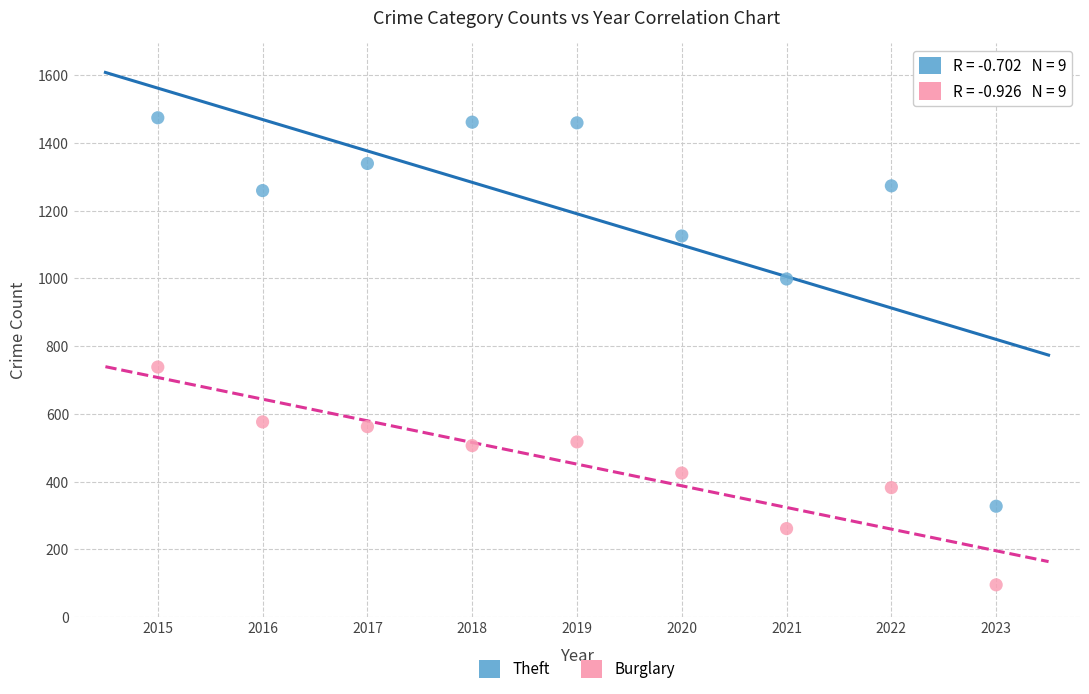

Across all data points, what is the range of X values (max minus min)?

8